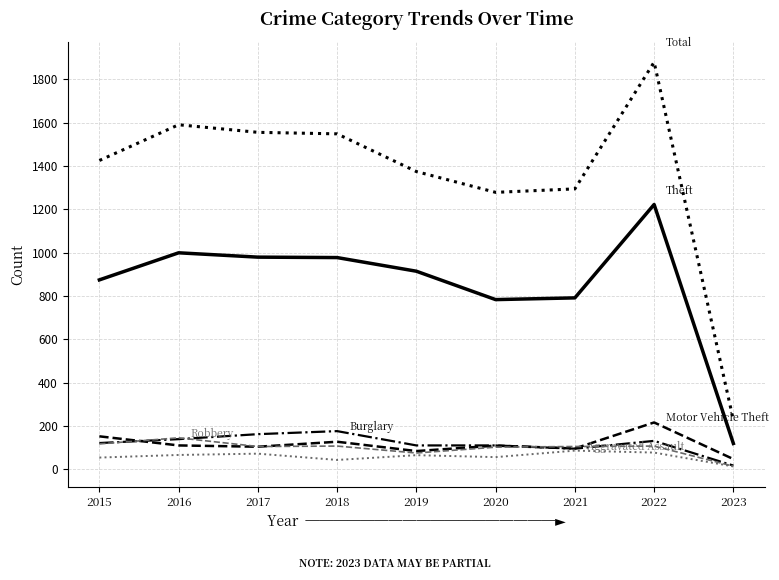

What is the greatest value displayed?

1879